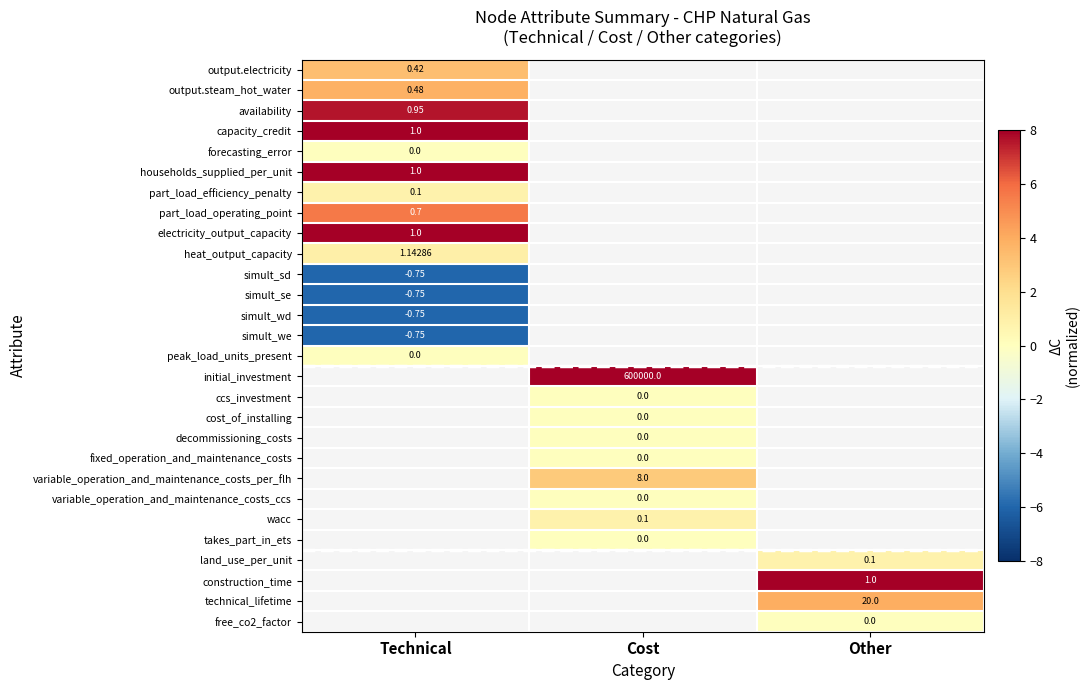

Between Cost and Other, which is larger?

Other